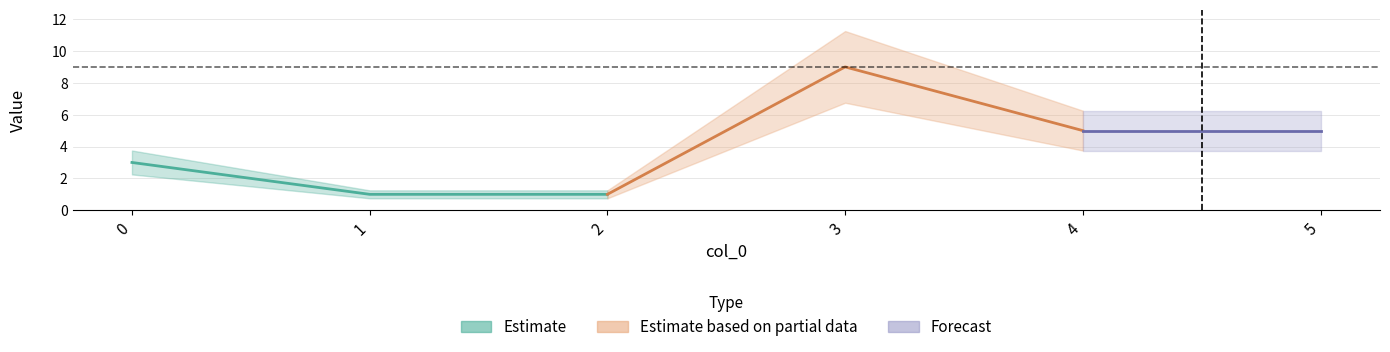

What is the ratio of the value at 0 to the value at 4?

0.6